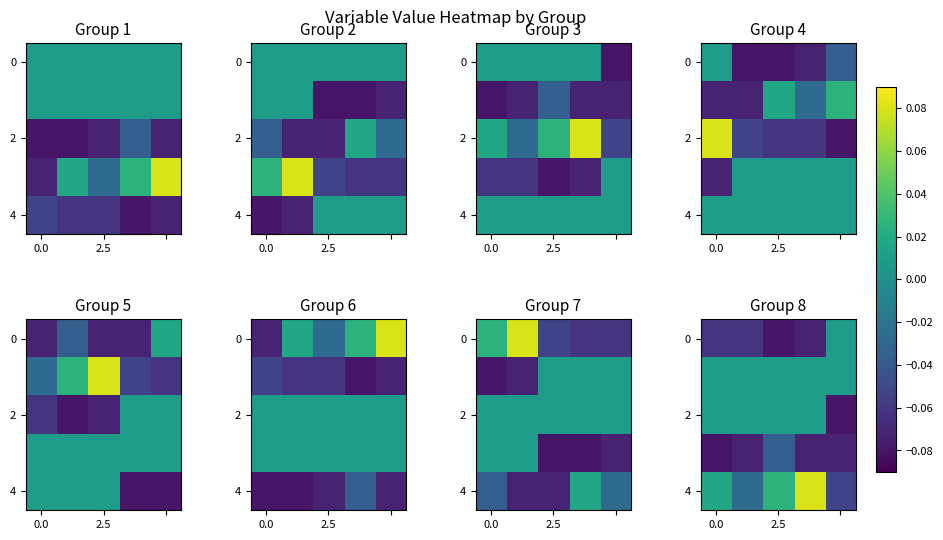

What is the smallest value displayed?

-0.1